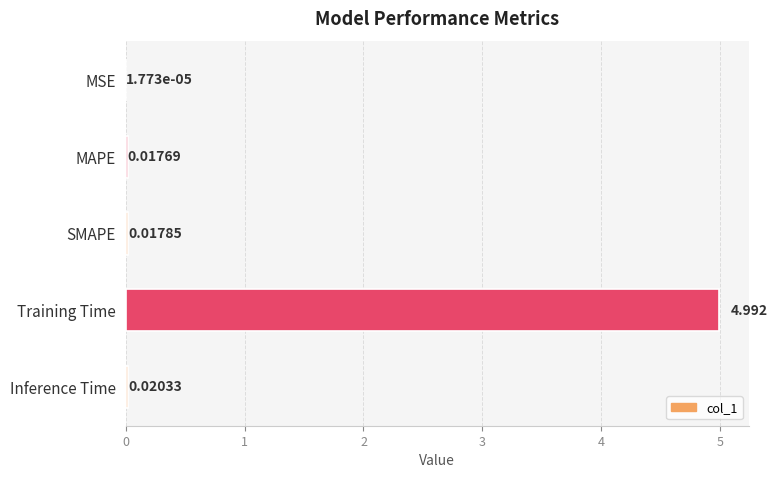

At which label is the value closest to 2?

Inference Time